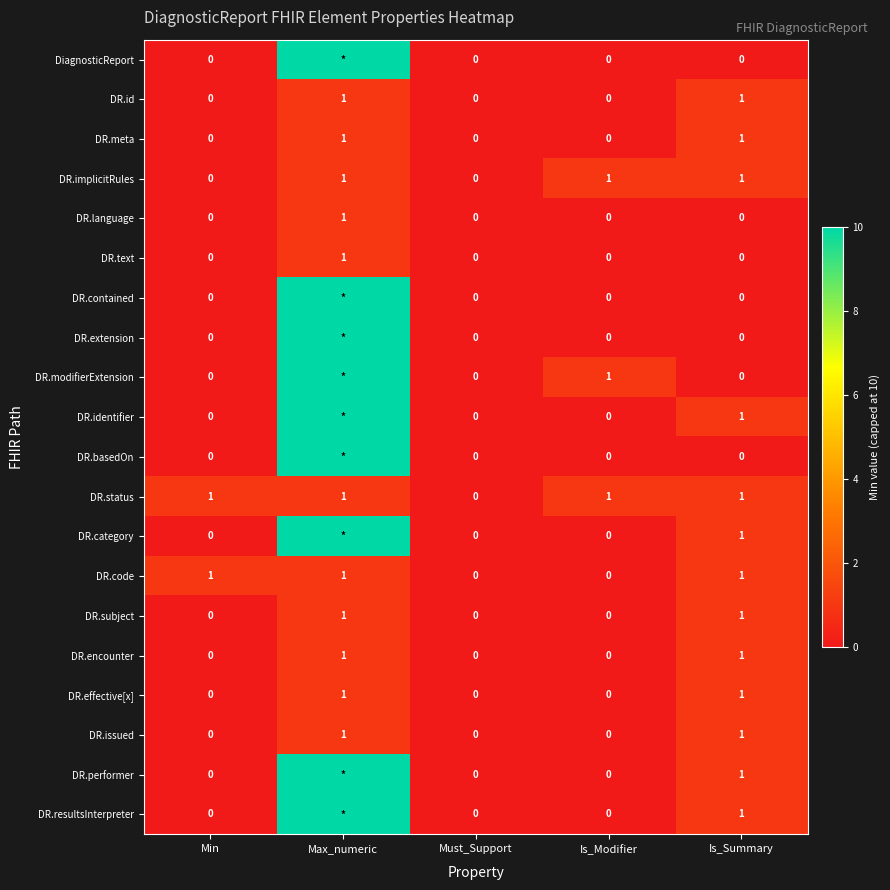

What is the total value across all series at Is_Summary?

13